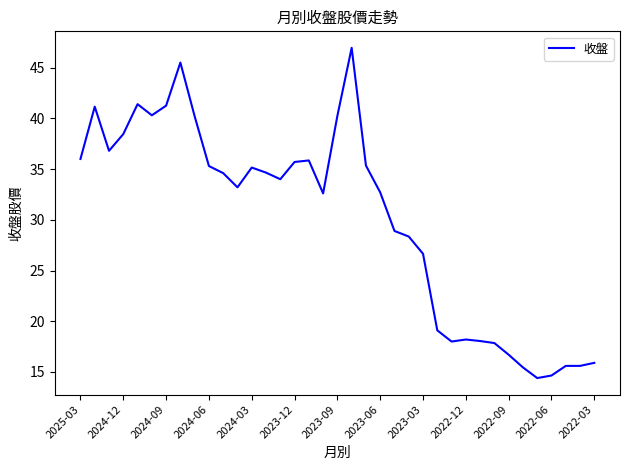

What is the smallest value displayed?

14.4